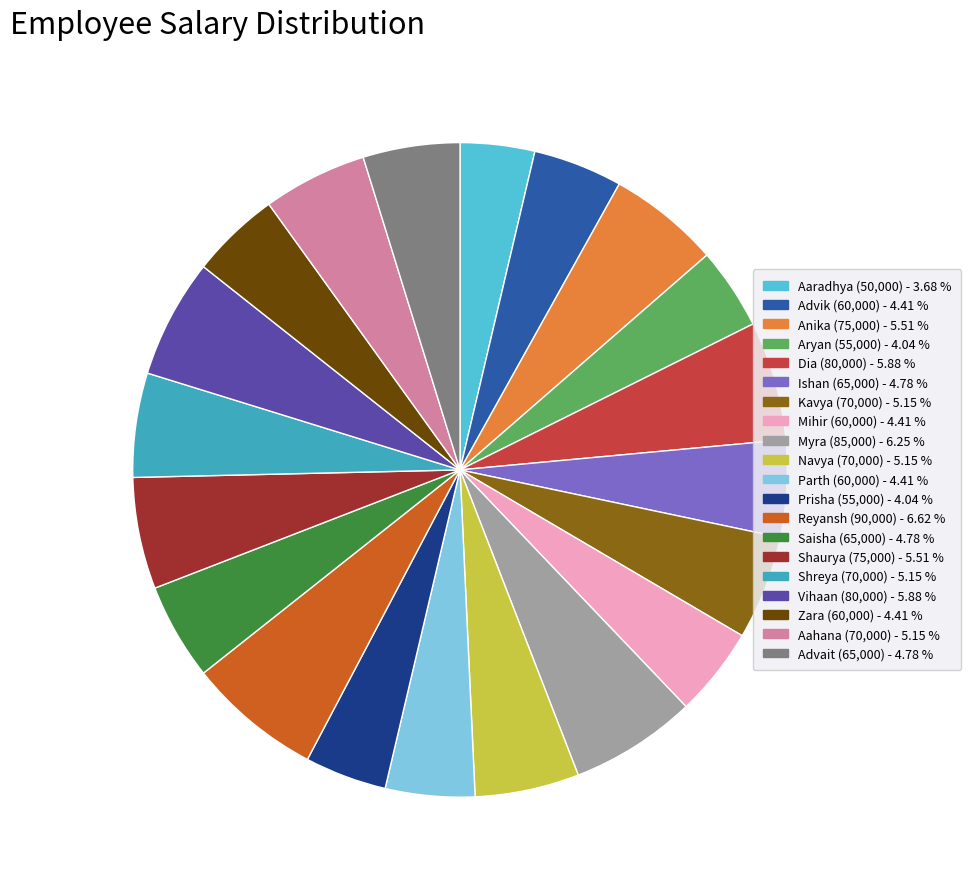

Is there any slice that represents more than half of the pie?

No